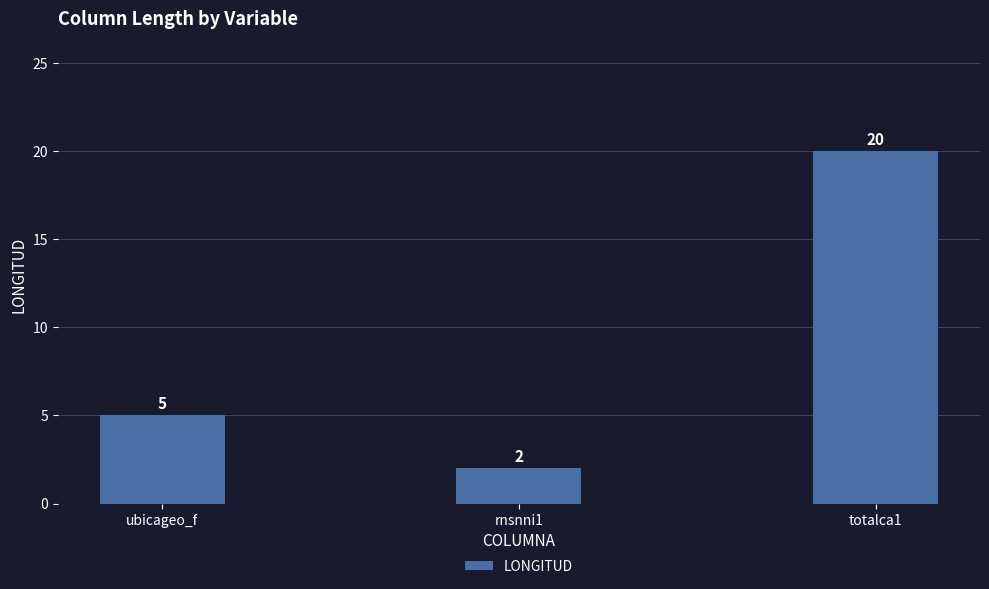

Reading left to right, what are all the values shown in this chart?

ubicageo_f=5	rnsnni1=2	totalca1=20